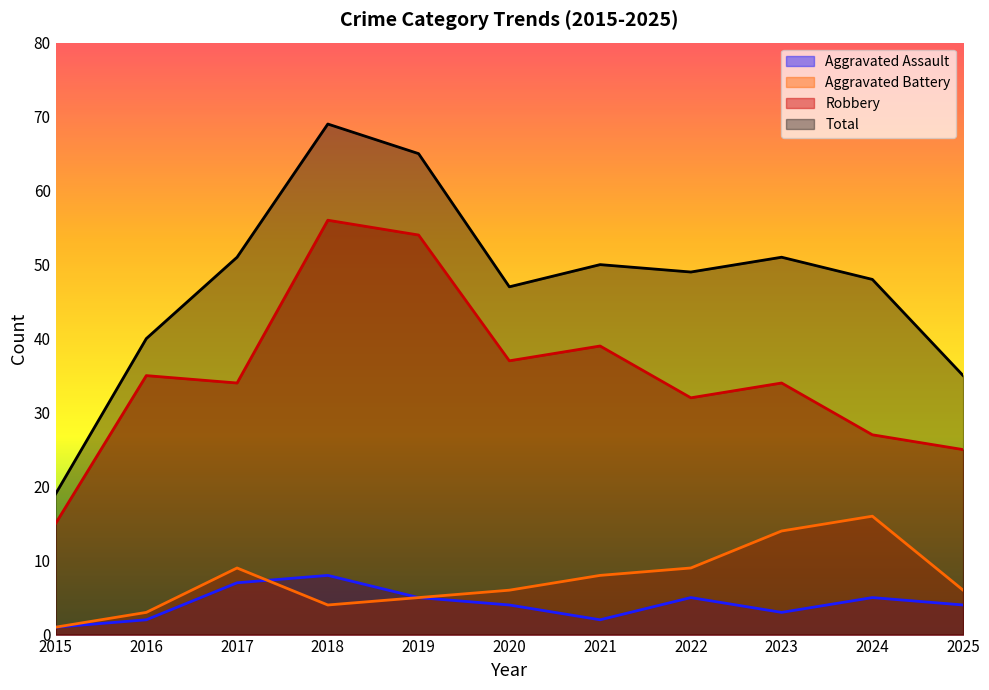

Does the chart display data point markers on the line(s)?

No